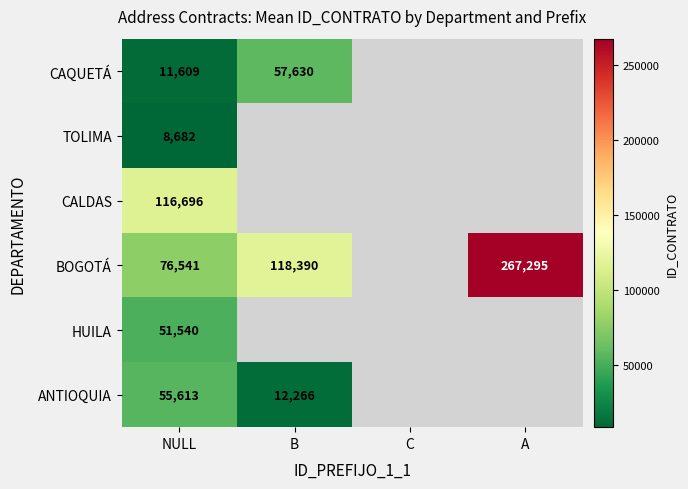

What is the difference between the highest and lowest values at NULL?

108014